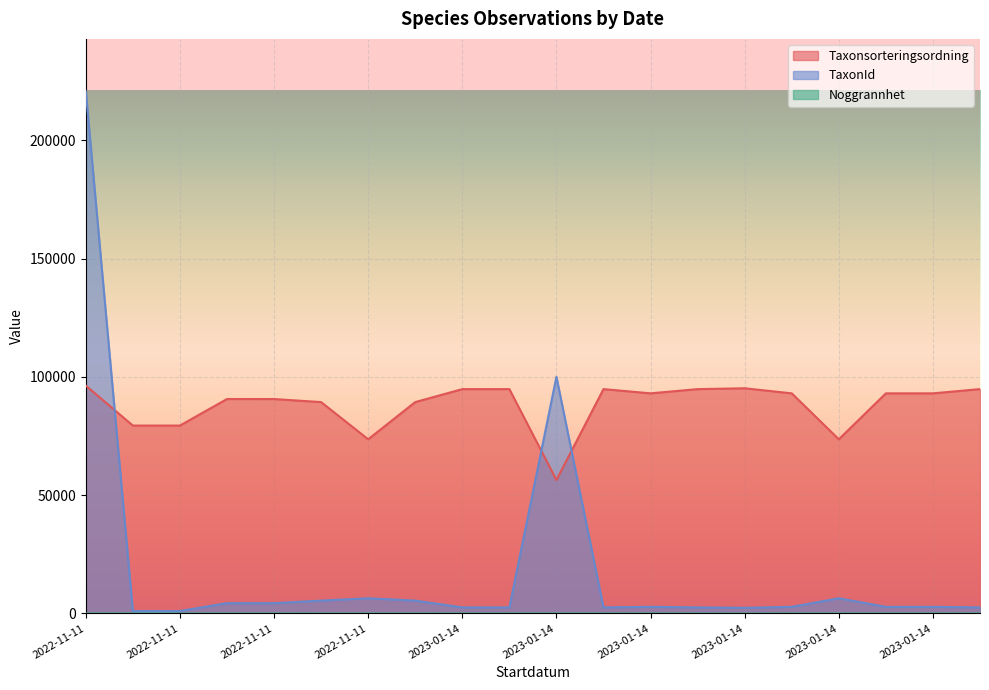

Reading left to right, transcribe all the data shown in this chart.

Taxonsorteringsordning: 96334	79433	79433	90653	90645	89356	73631	89356	94838	94838	56411	94838	93054	94838	95187	93054	73631	93054	93054	94838
TaxonId: 220787	1049	1049	4364	4361	5447	6426	5447	2569	2569	100049	2569	2810	2569	2389	2810	6426	2810	2810	2569
Noggrannhet: 25	25	10	20	20	10	10	10	20	20	20	20	20	20	20	20	20	20	20	20